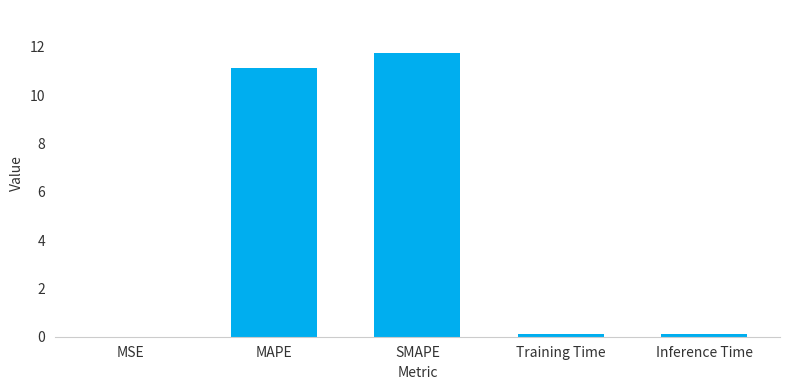

Are the bars horizontal?

No